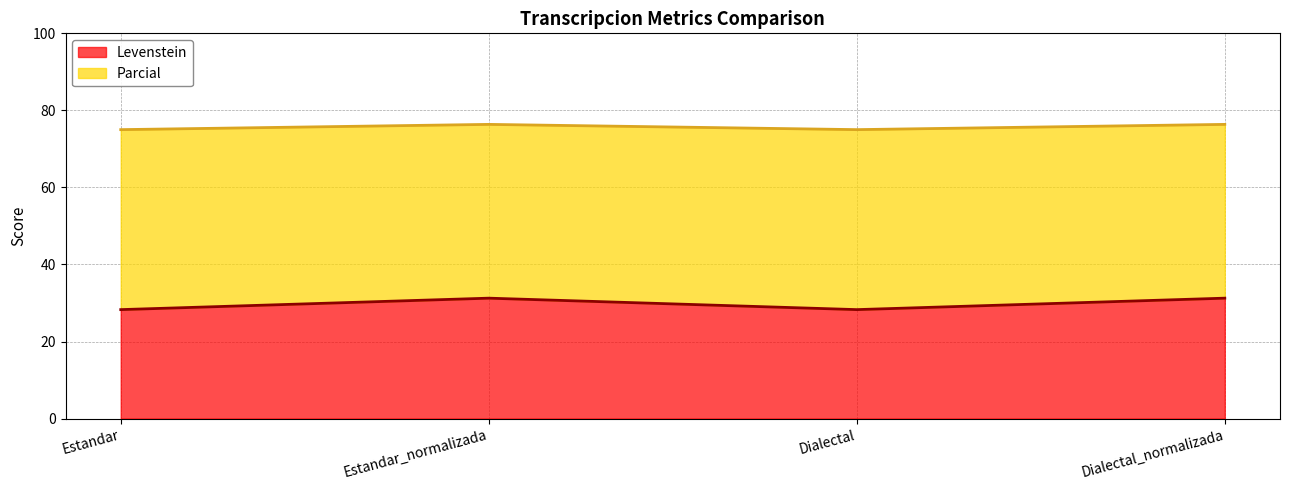

At which category is the sum across all series the highest?

Estandar_normalizada